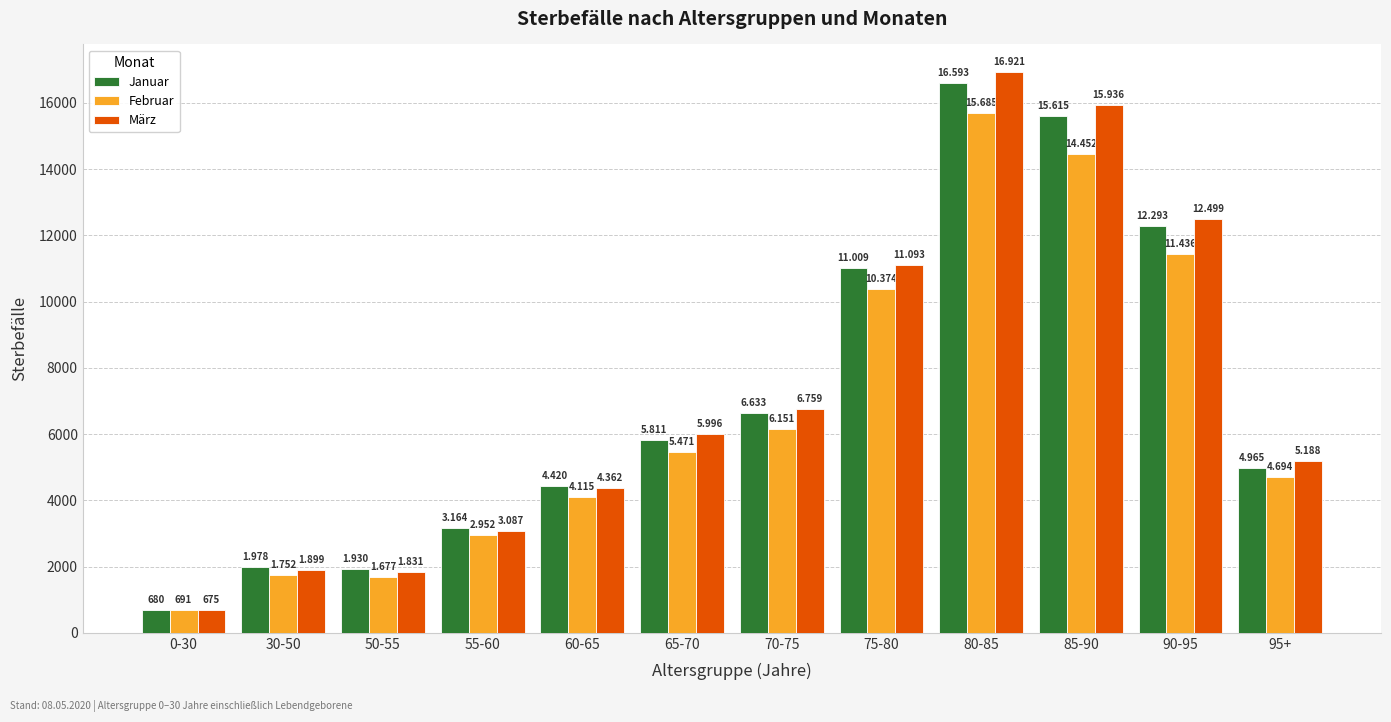

What are all the series names shown in the legend?

Januar, Februar, März